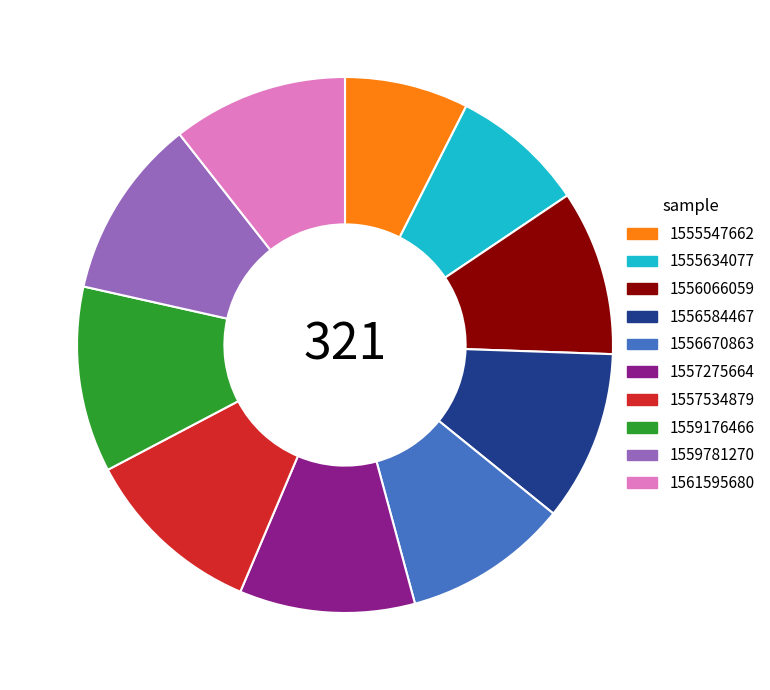

What is the smallest slice in the pie chart?

1555547662